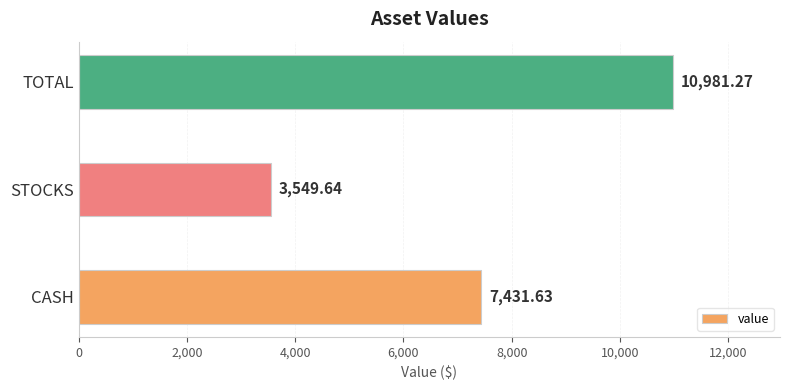

How many bars are there in total?

3